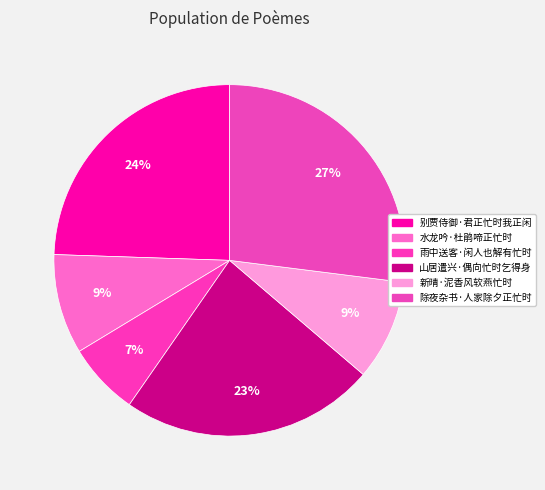

Rank the categories by value from highest to lowest.

除夜杂书·人家除夕正忙时, 别贾侍御·君正忙时我正闲, 山居遣兴·偶向忙时乞得身, 新晴·泥香风软燕忙时, 水龙吟·杜鹃啼正忙时, 雨中送客·闲人也解有忙时